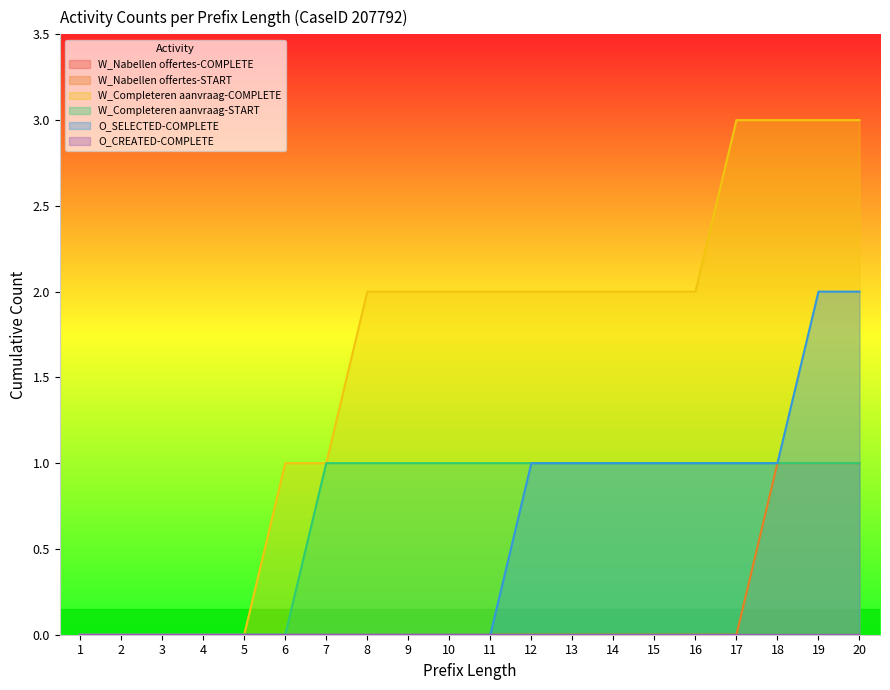

Is the value of W_Nabellen offertes-START at 14 greater than the value of W_Completeren aanvraag-START at 10?

No